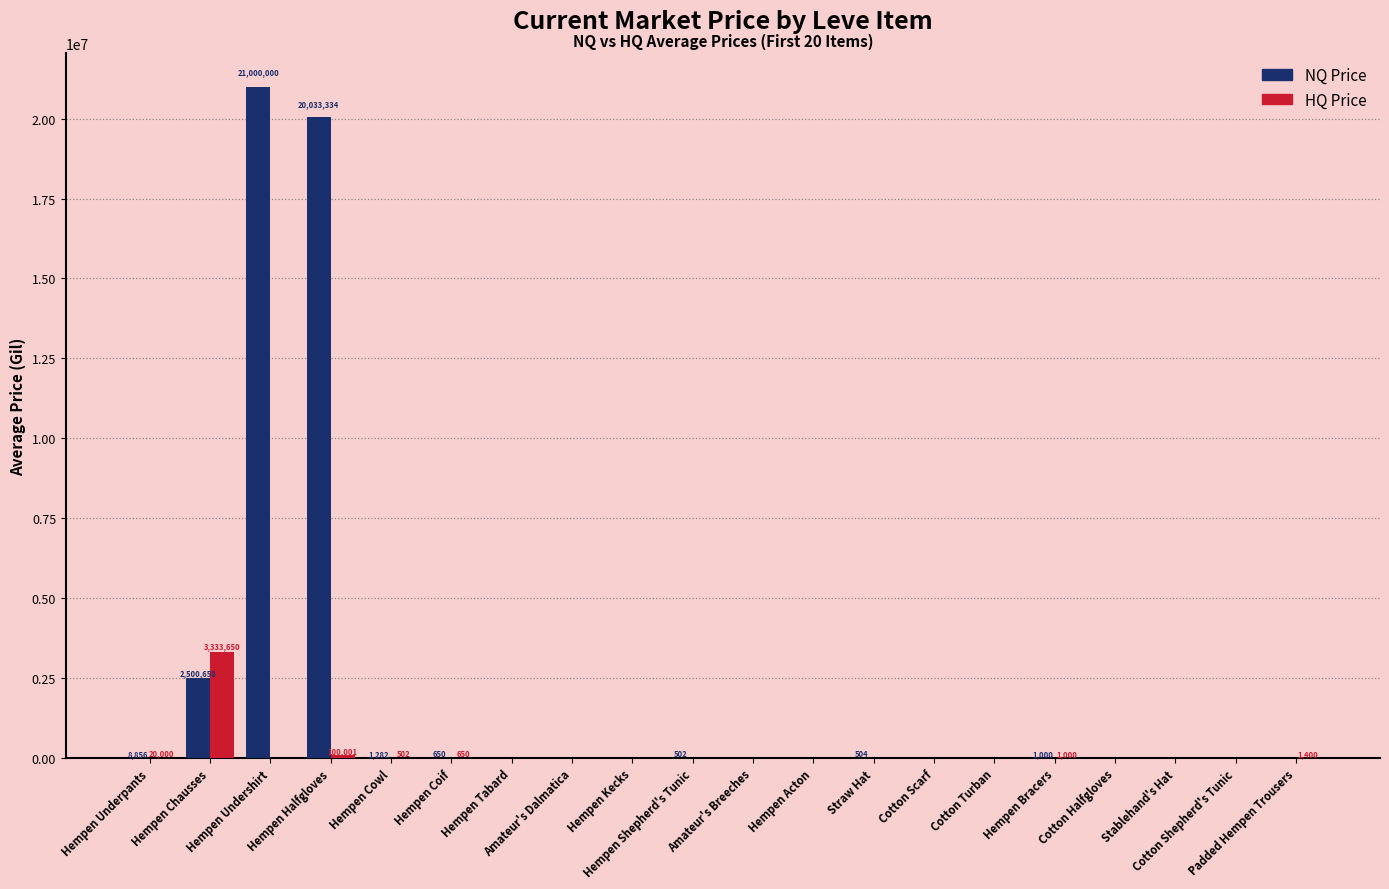

What is the greatest value displayed?

21000000.0